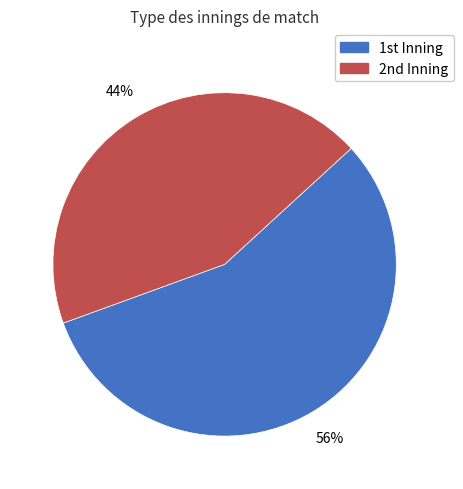

Rank the categories by value from lowest to highest.

2nd, 1st